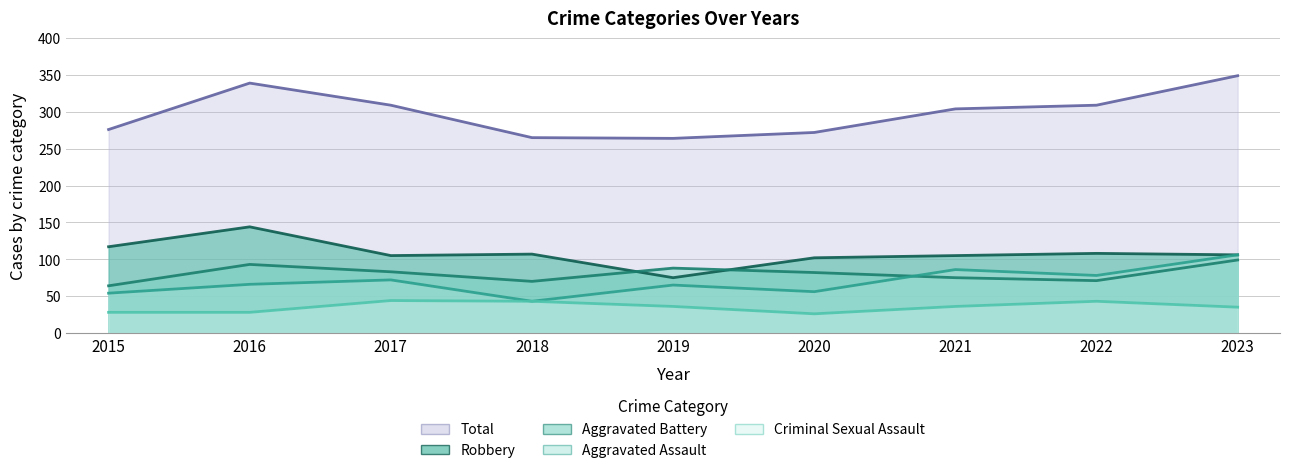

What is the minimum value shown in the chart?

26